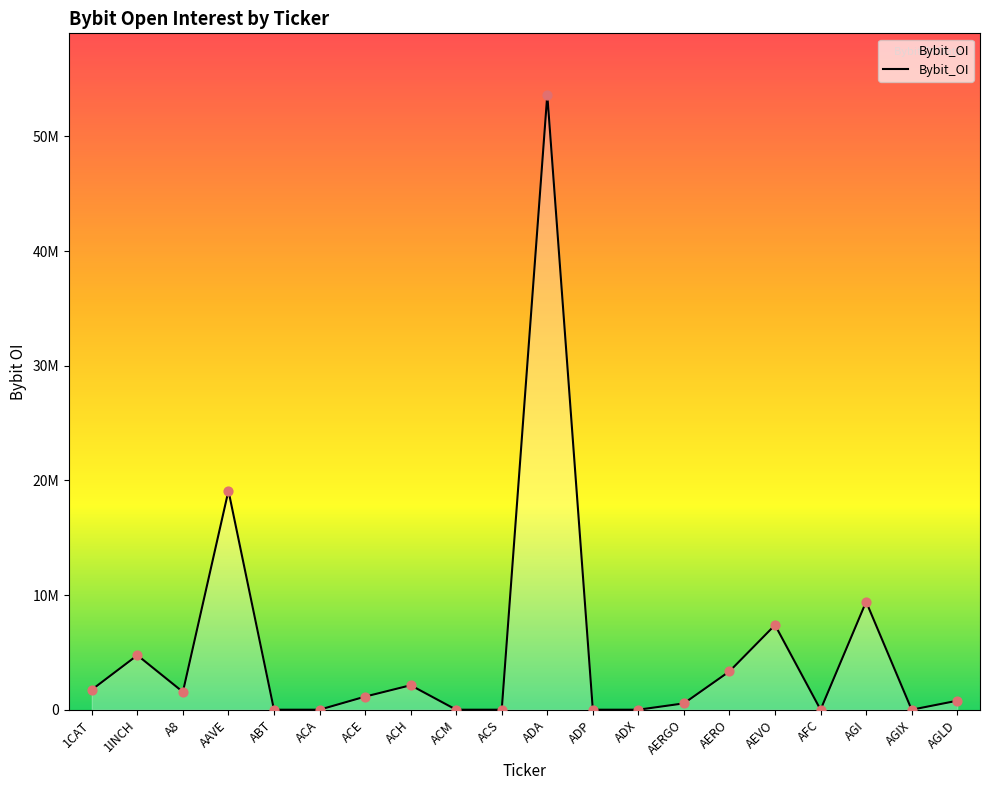

Between AGLD and ACH, which is larger?

ACH